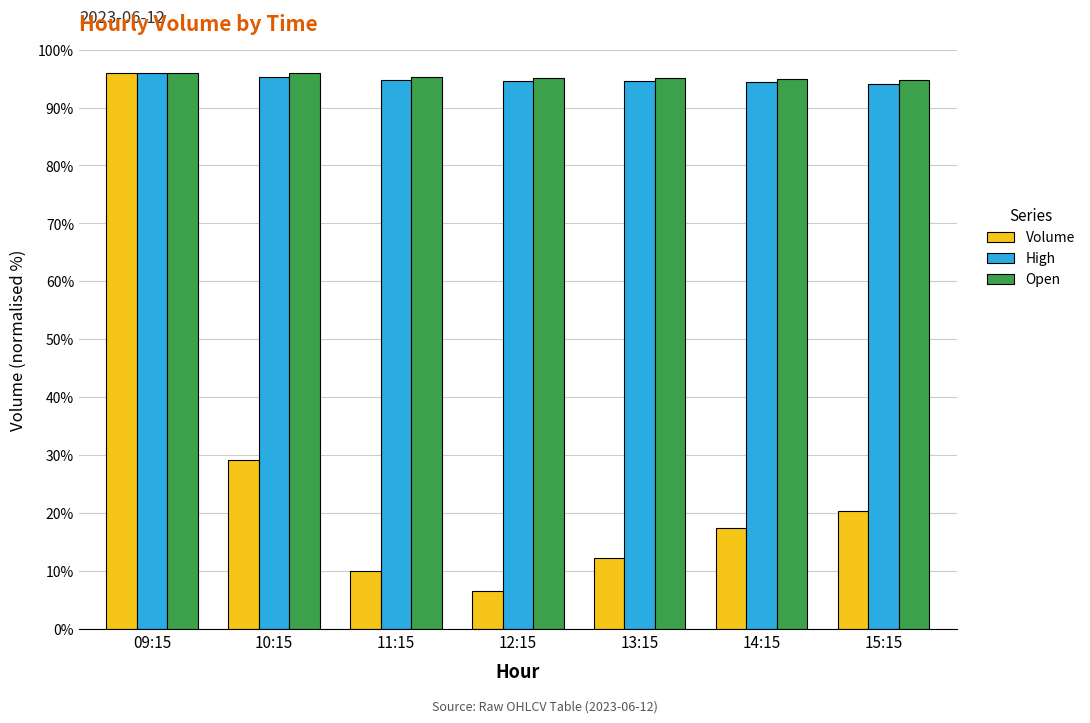

Where is Volume nearest to the value 51?

10:15